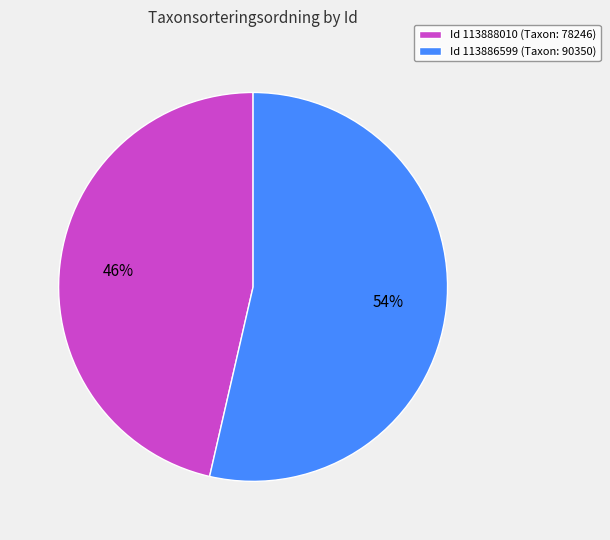

What percentage is the Id 113886599 (Taxon: 90350) slice, to the nearest percent?

54%